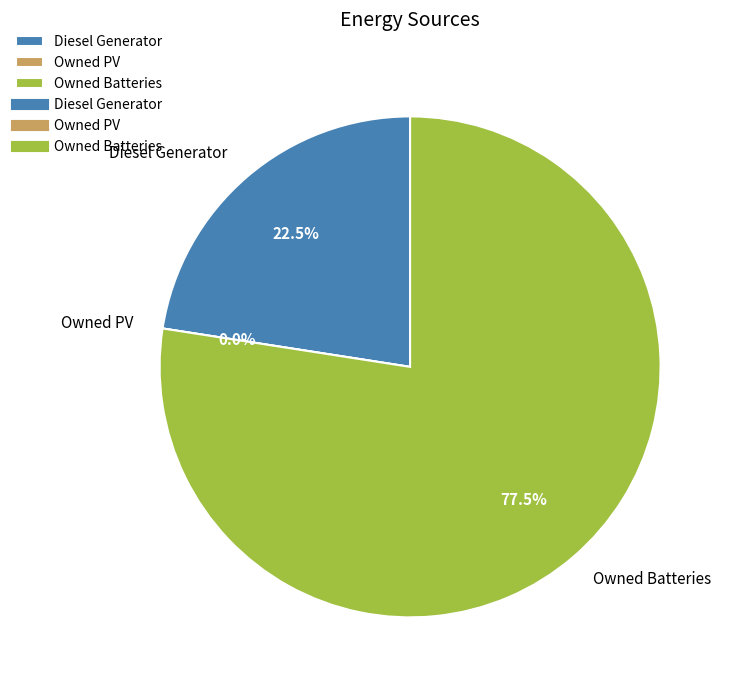

Combined, do Owned PV and Diesel Generator account for over 50%?

No